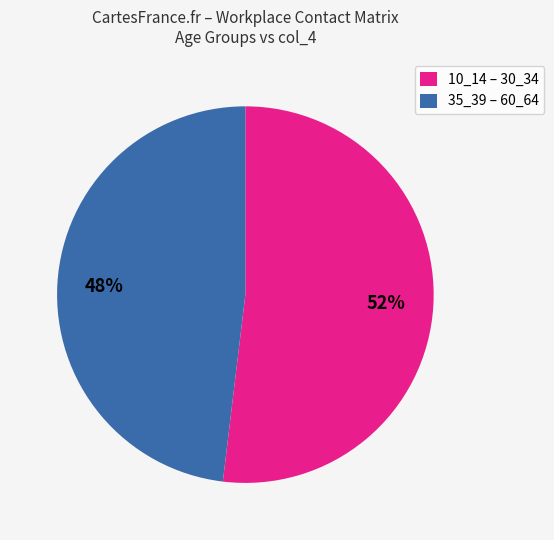

Do 10_14 – 30_34 and 35_39 – 60_64 together represent more than half of the pie?

Yes